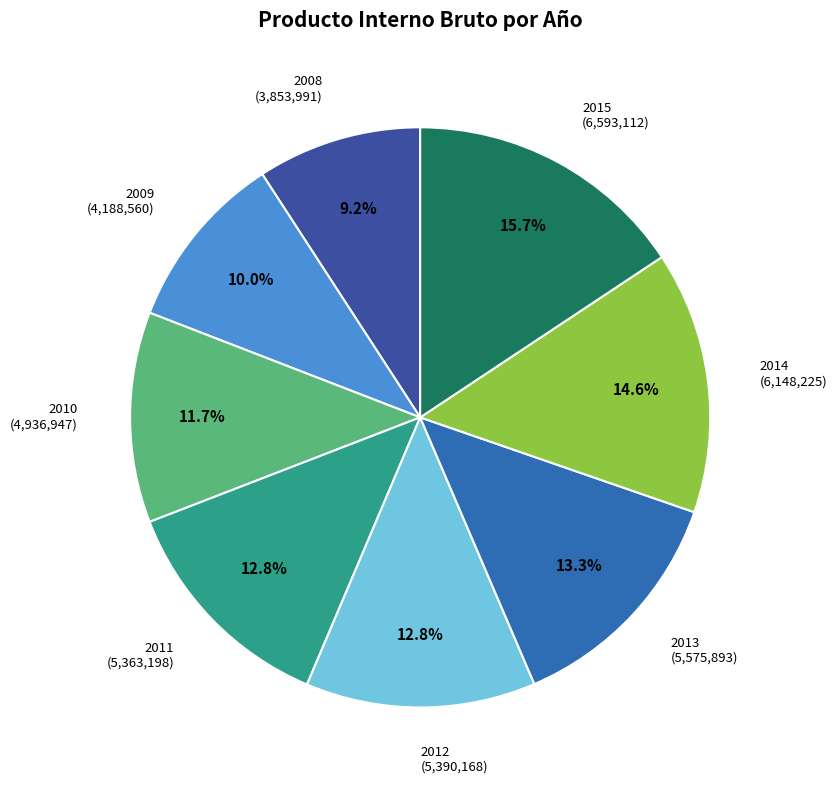

To the nearest percent, what is the average slice percentage?

12%